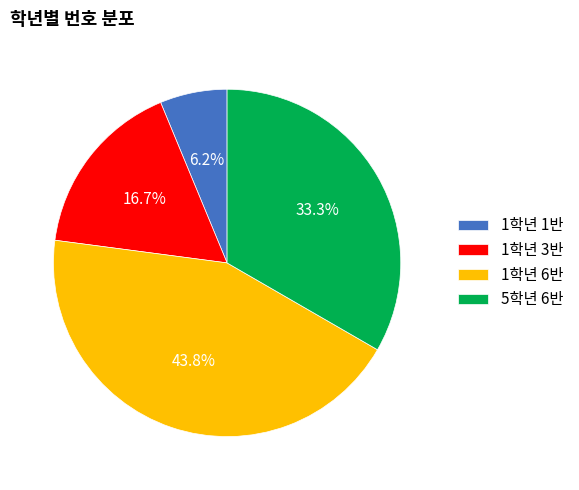

What percentage is the 5학년 6반 slice, to the nearest percent?

33%